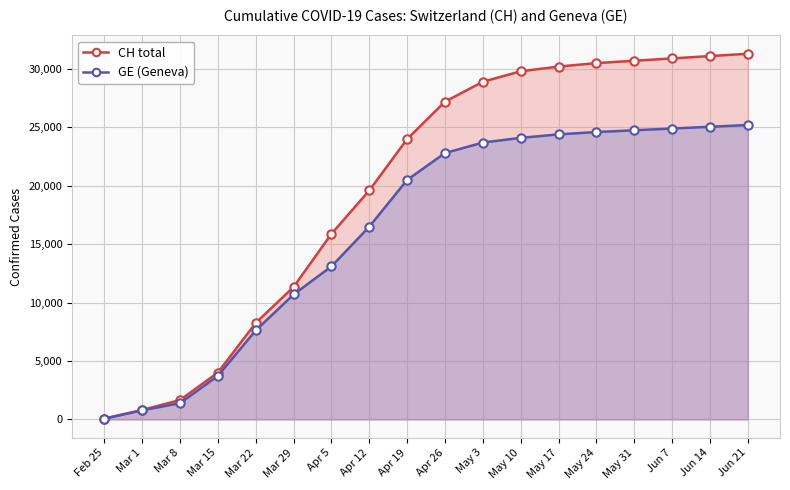

How many distinct data groups are displayed?

2